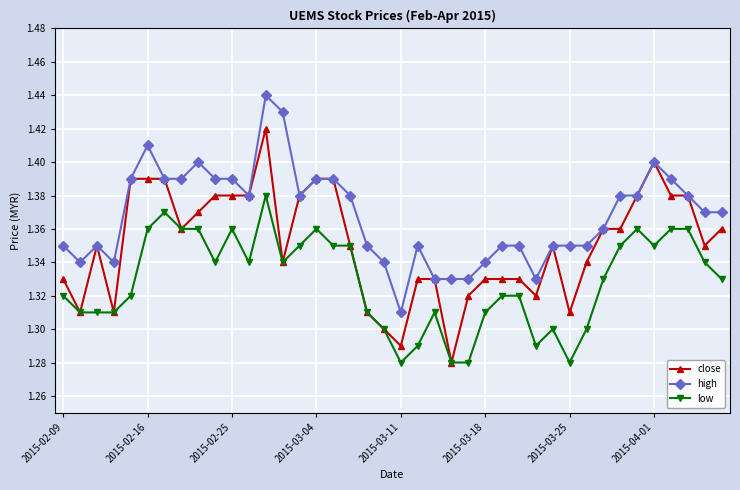

How many lines are shown in the chart?

3